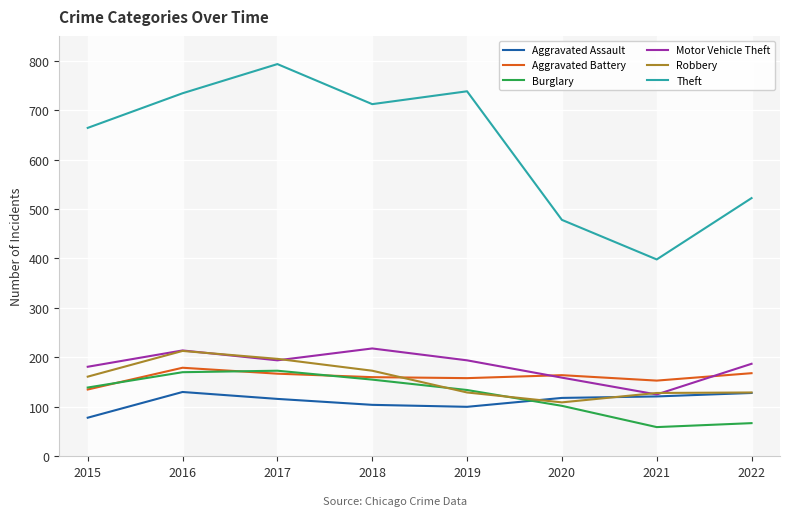

How many series are shown in this chart?

6